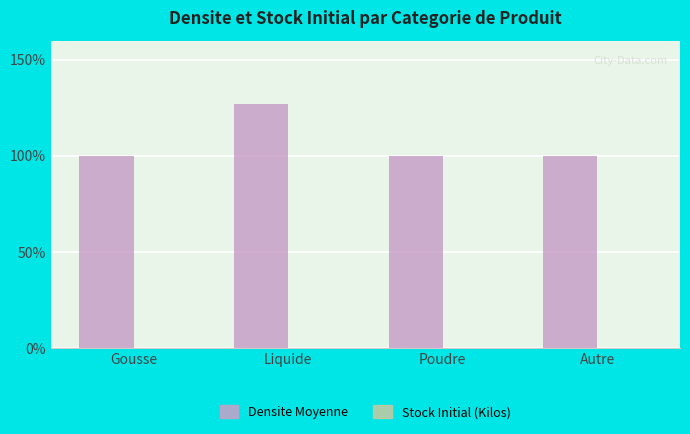

Which has a higher value, Poudre or Autre?

Poudre